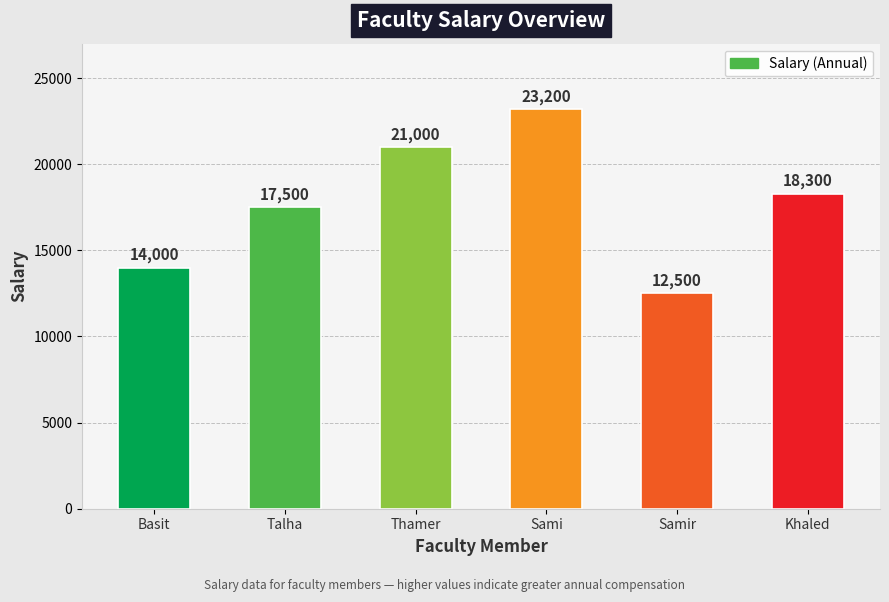

Is it true that the value at Sami is 23200?

True